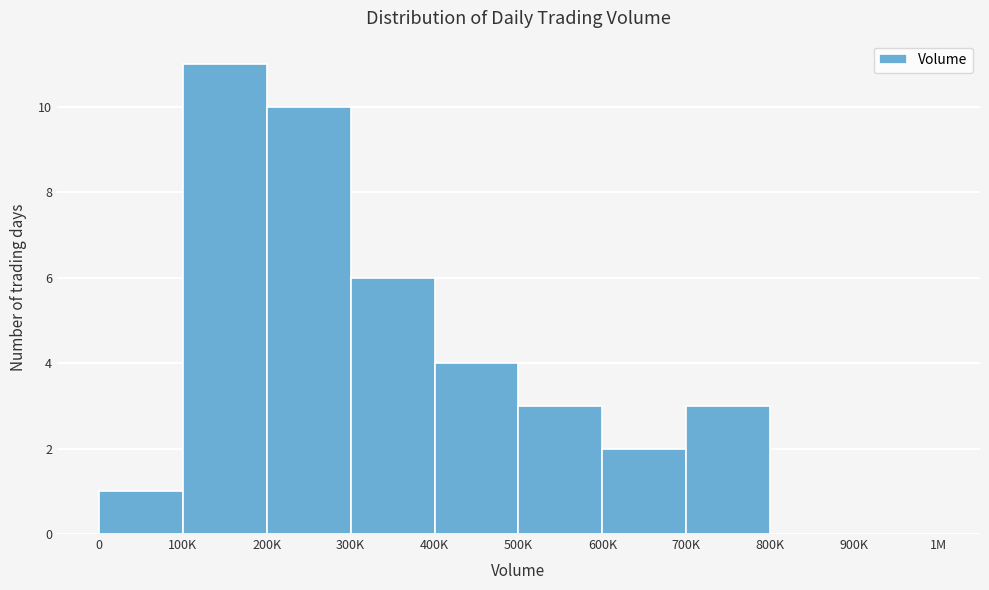

Reading left to right, extract all data points from this chart.

0=1	100K=11	200K=10	300K=6	400K=4	500K=3	600K=2	700K=3	800K=0	900K=0